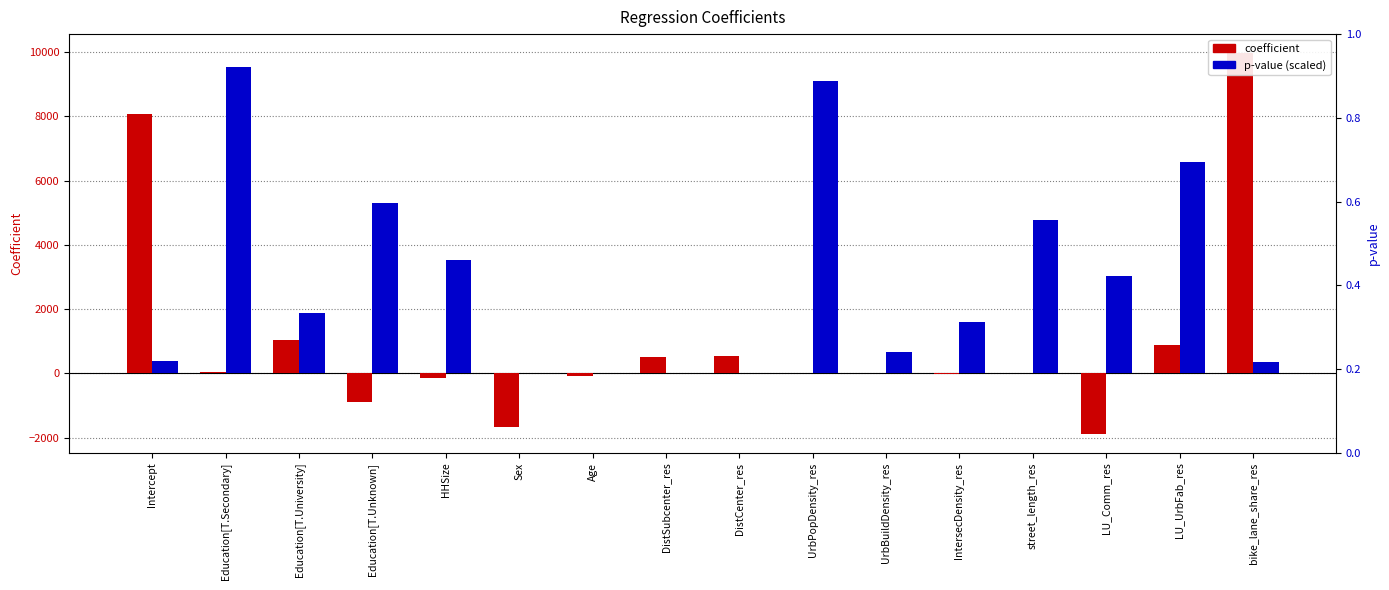

True or false: p (scaled) has a value of 3017.1 at LU_Comm_res.

True